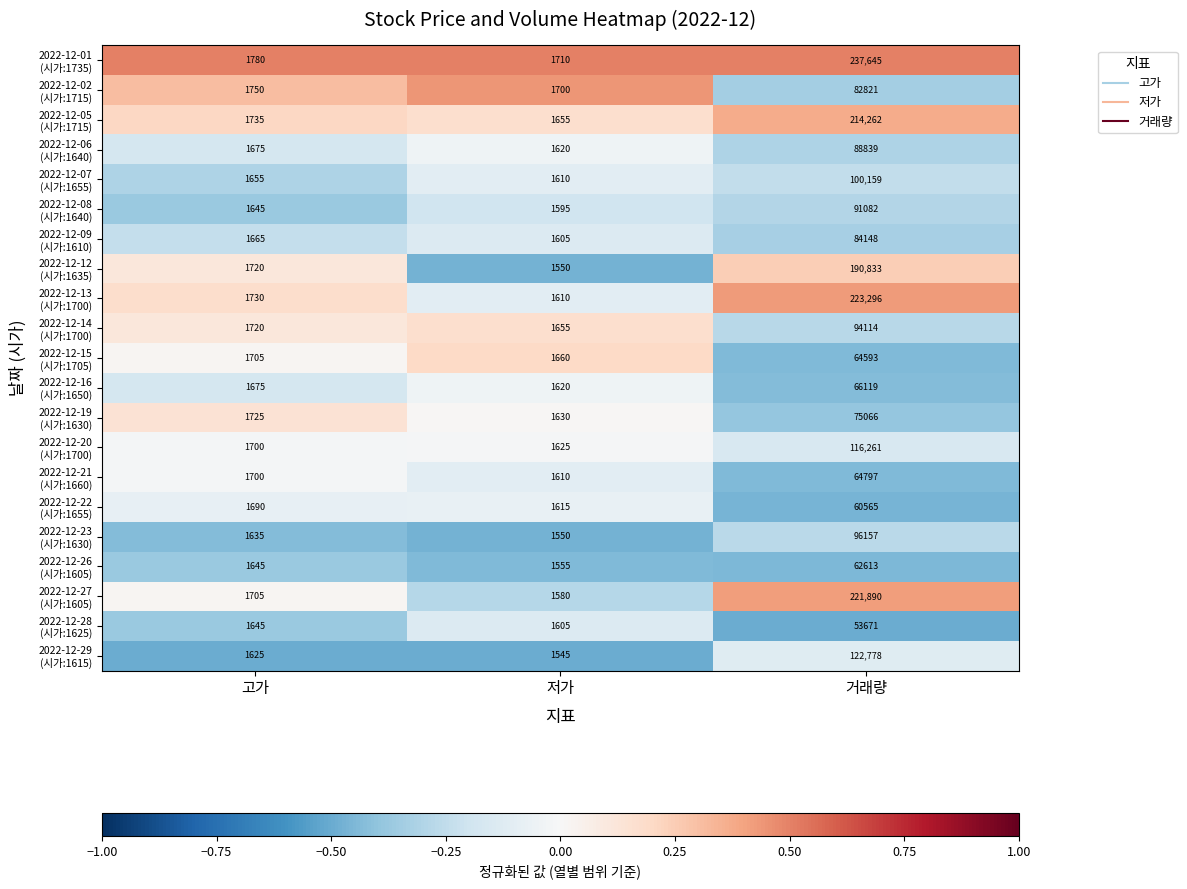

Which label corresponds to the smallest value in the chart?

저가